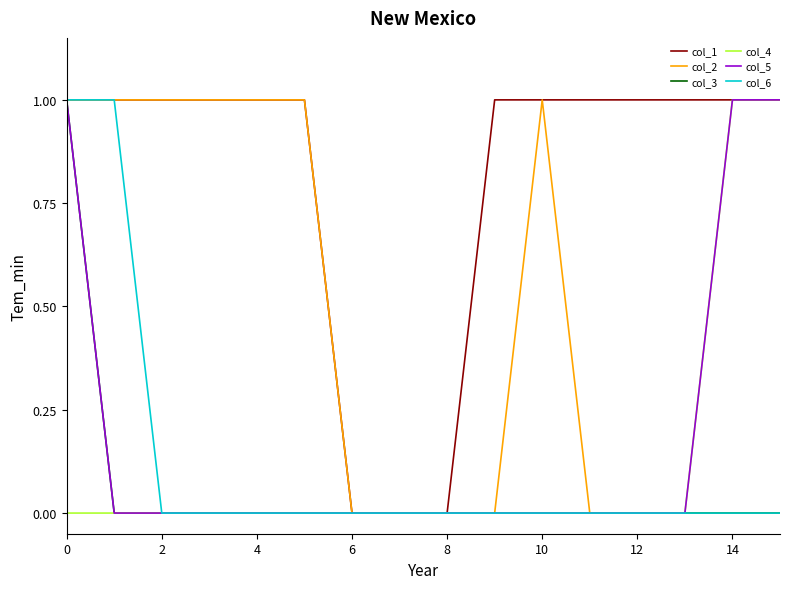

How many categories are shown in the chart?

16